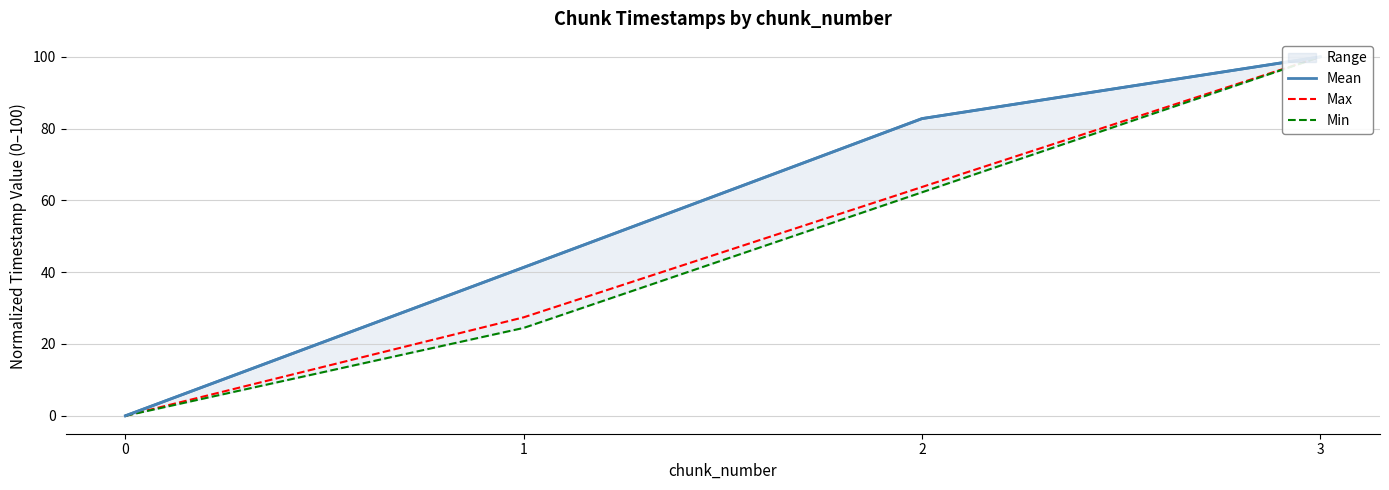

True or false: Mean and Max intersect in this chart.

False